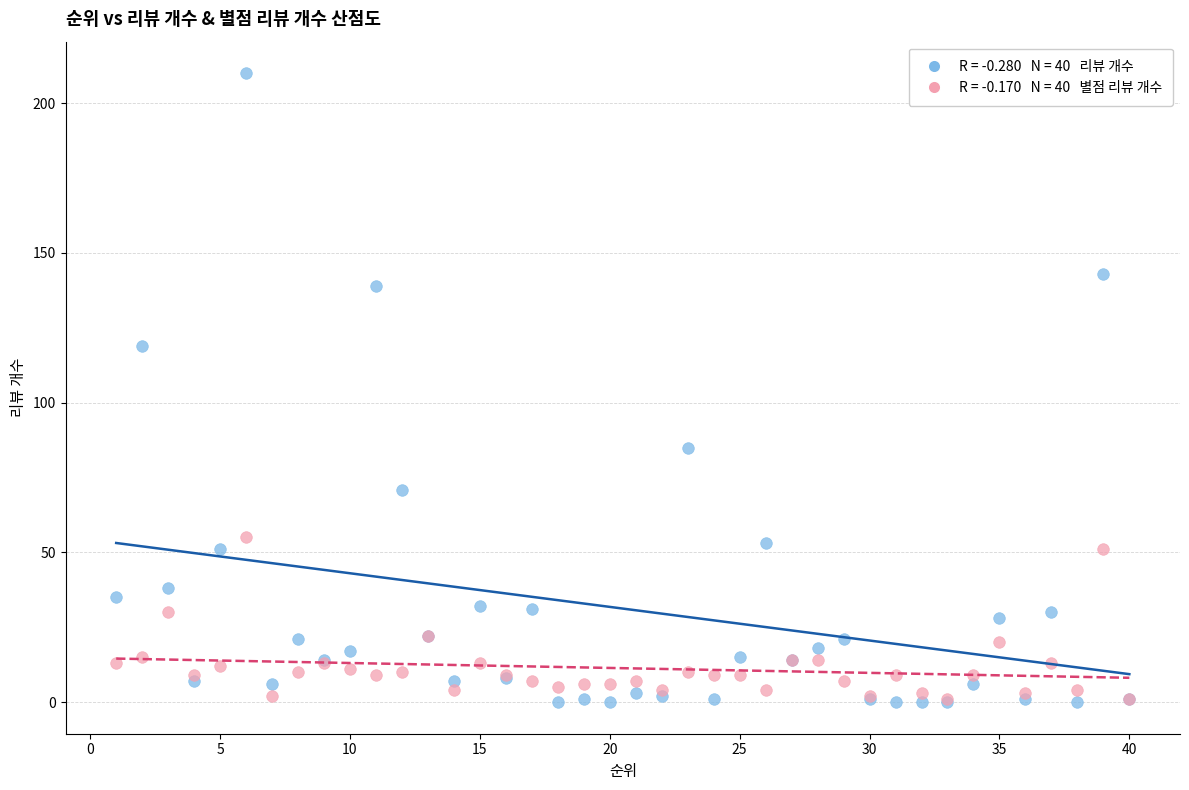

Across all series, what Y value is closest to 105?

119